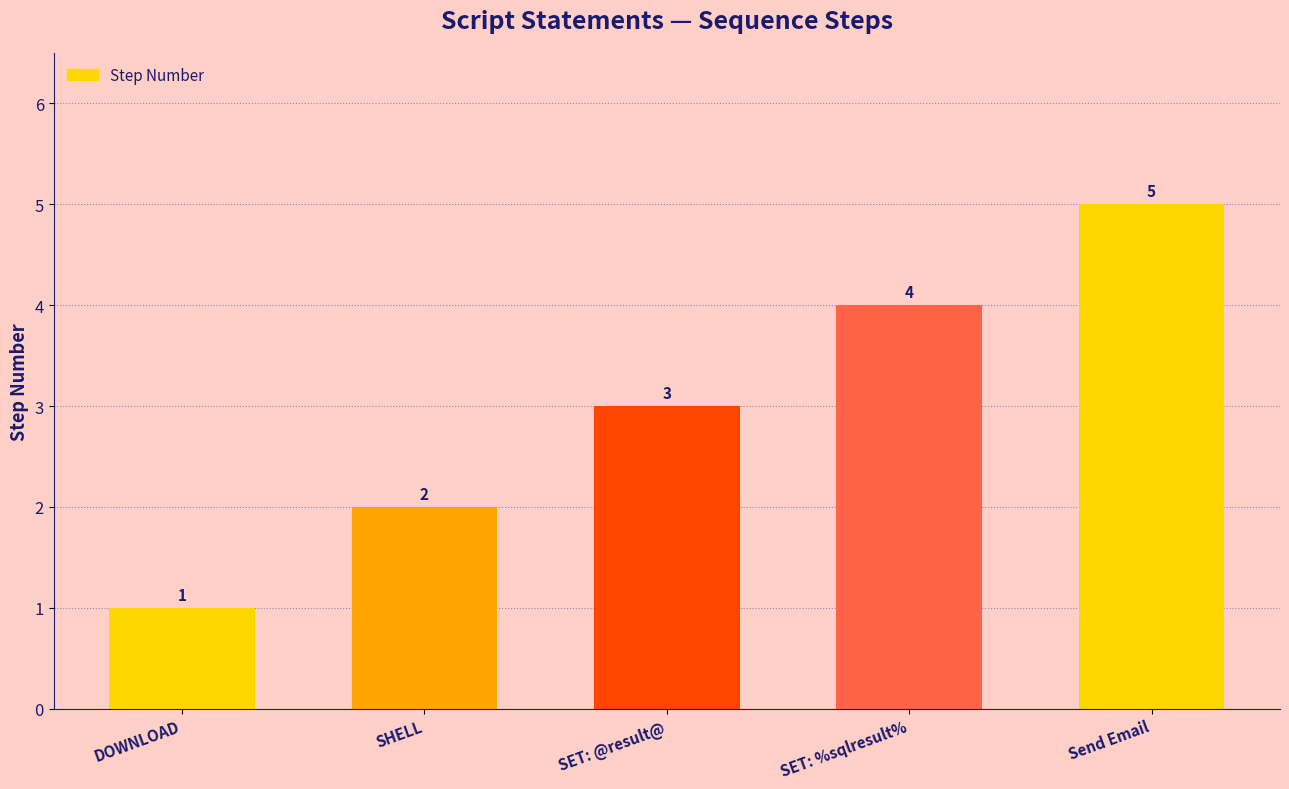

Does the chart contain any negative values?

No